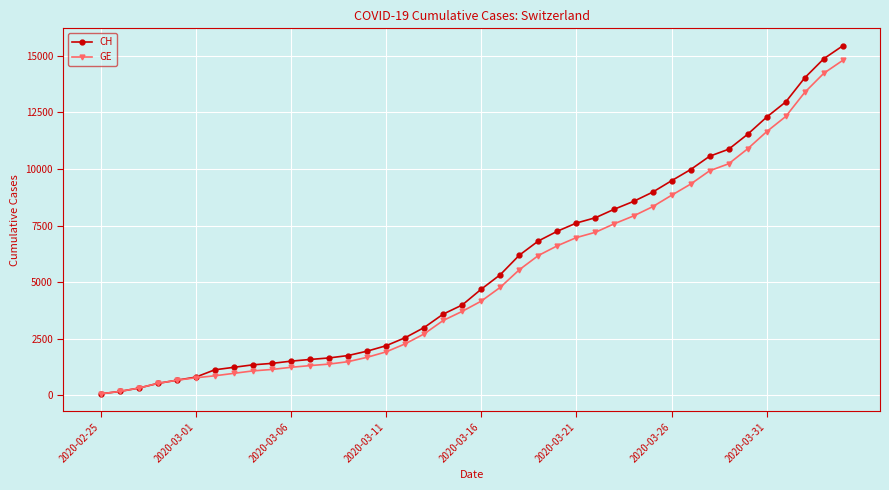

What is the maximum value shown in the chart?

15433